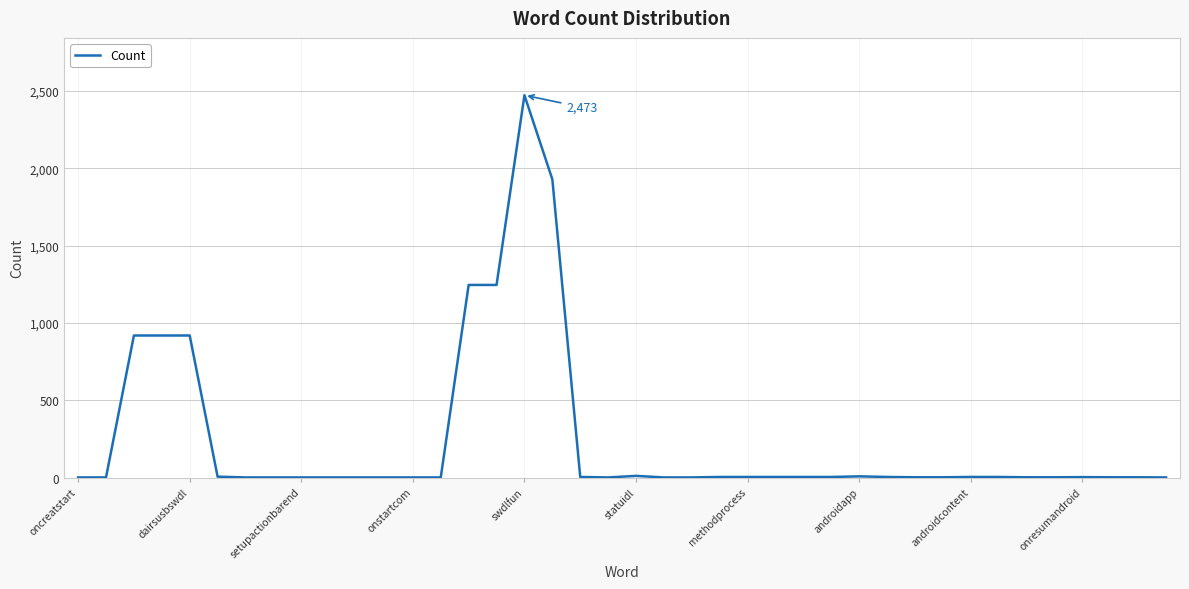

What is the greatest value displayed?

2473